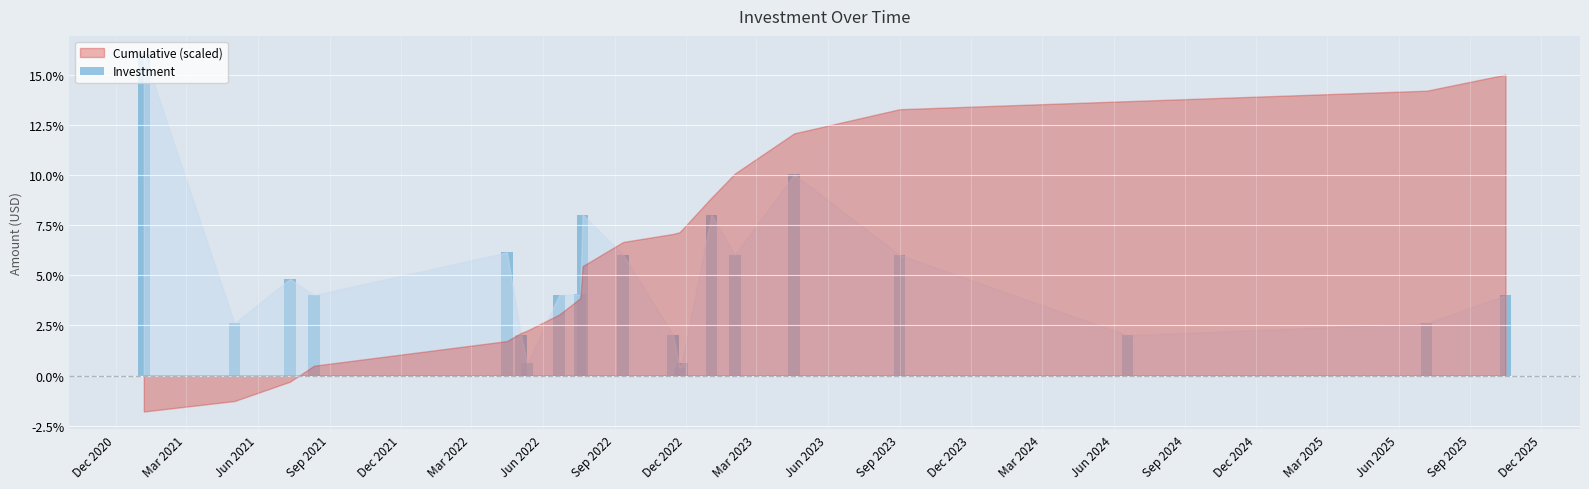

How many bars are there in total?

21